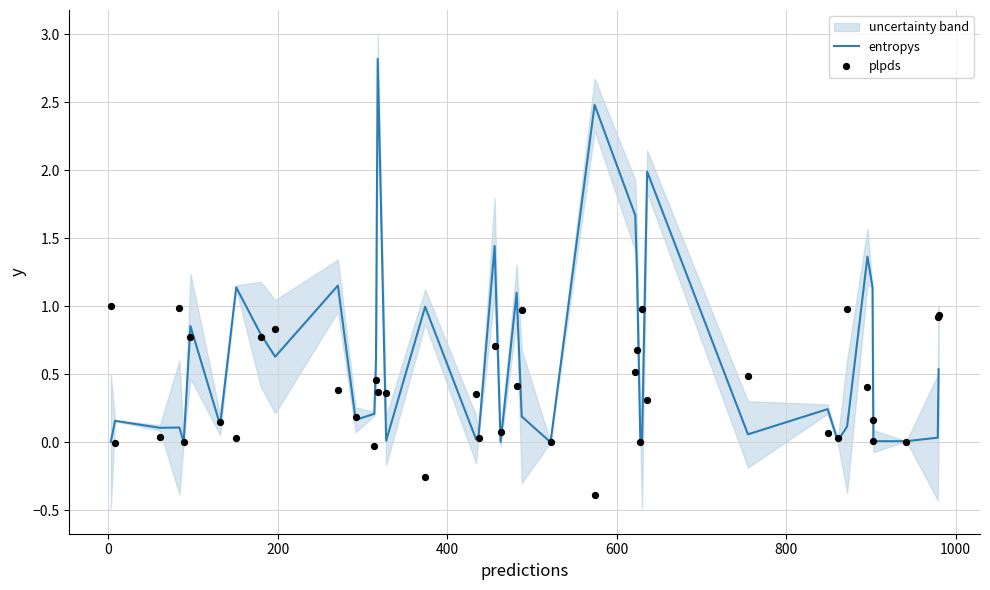

What is the highest value of the entropys series?

2.8